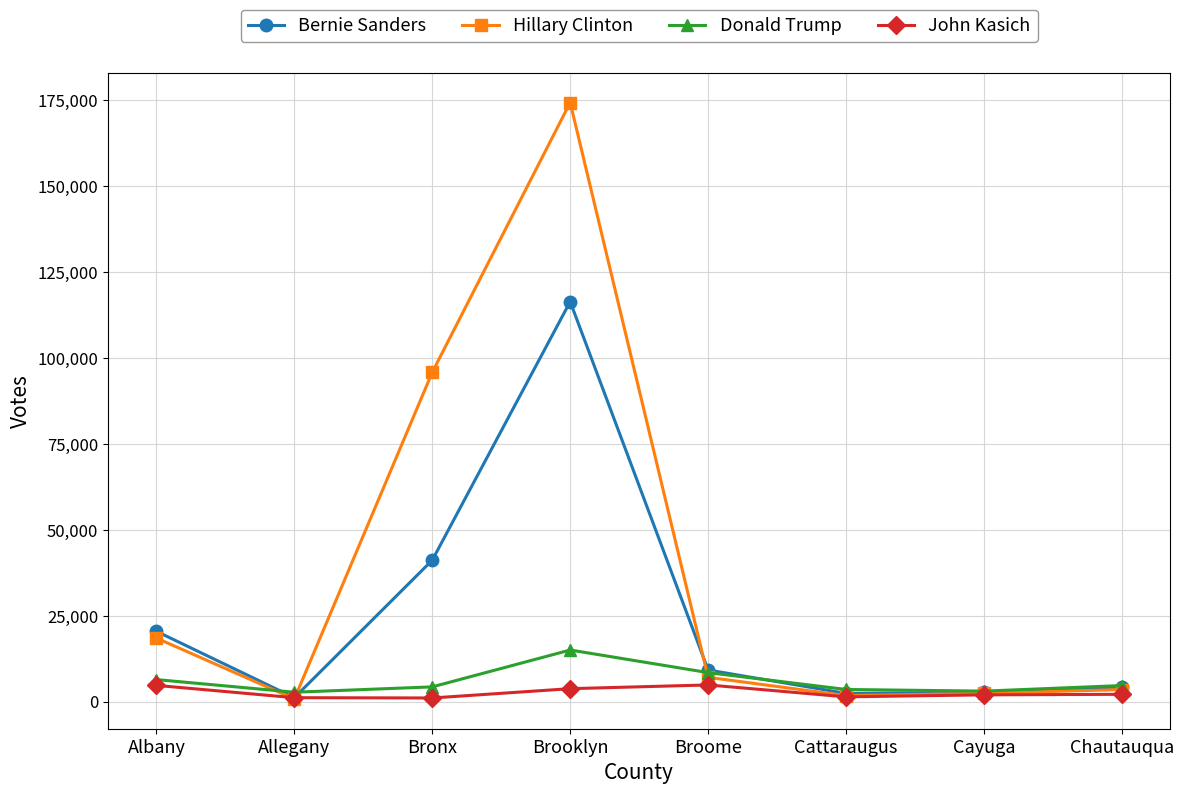

What is the spread (max minus min) of values at Allegany?

1940